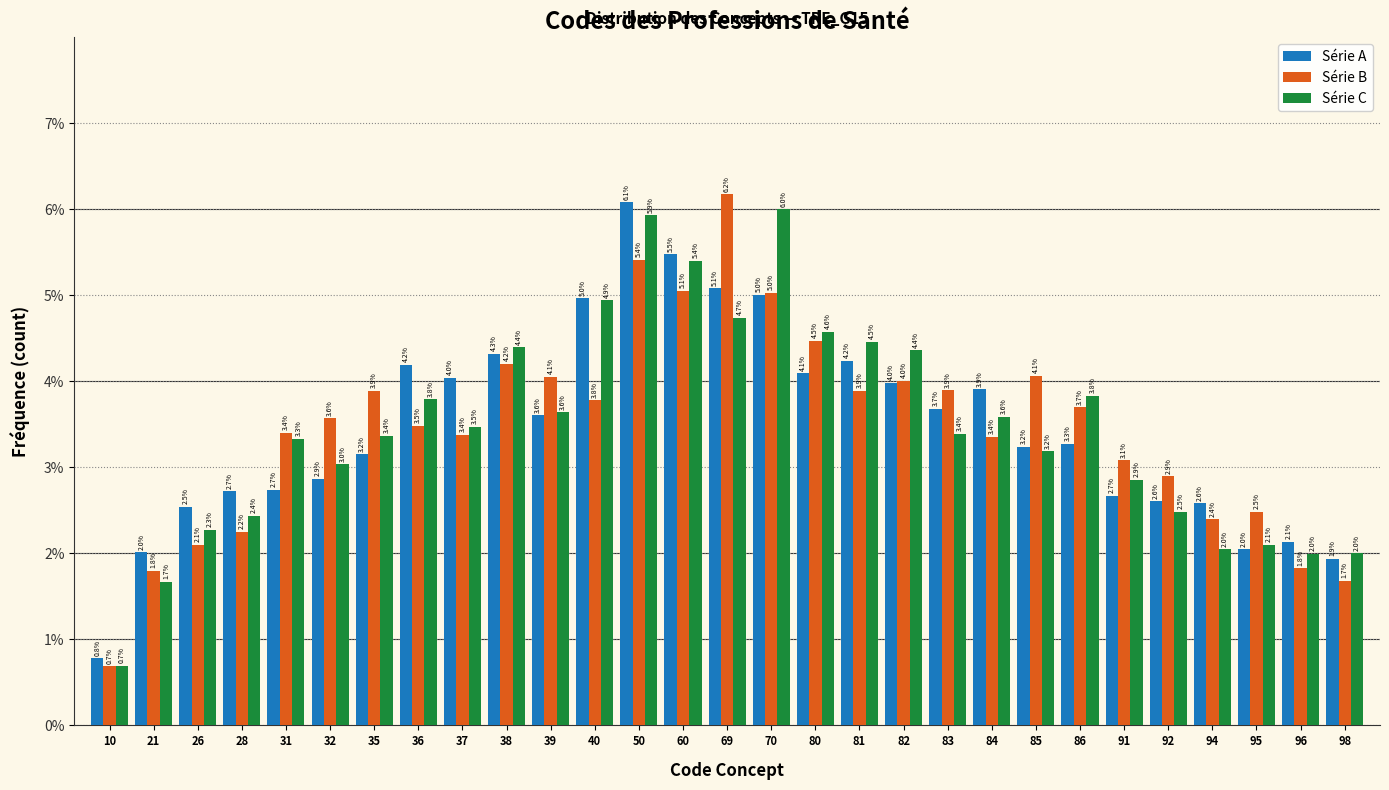

Reading right to left, what are all the values shown in this chart?

Série A: 1.9	2.1	2.0	2.6	2.6	2.7	3.3	3.2	3.9	3.7	4.0	4.2	4.1	5.0	5.1	5.5	6.1	5.0	3.6	4.3	4.0	4.2	3.2	2.9	2.7	2.7	2.5	2.0	0.8
Série B: 1.7	1.8	2.5	2.4	2.9	3.1	3.7	4.1	3.4	3.9	4.0	3.9	4.5	5.0	6.2	5.1	5.4	3.8	4.1	4.2	3.4	3.5	3.9	3.6	3.4	2.2	2.1	1.8	0.7
Série C: 2.0	2.0	2.1	2.0	2.5	2.9	3.8	3.2	3.6	3.4	4.4	4.5	4.6	6.0	4.7	5.4	5.9	4.9	3.6	4.4	3.5	3.8	3.4	3.0	3.3	2.4	2.3	1.7	0.7